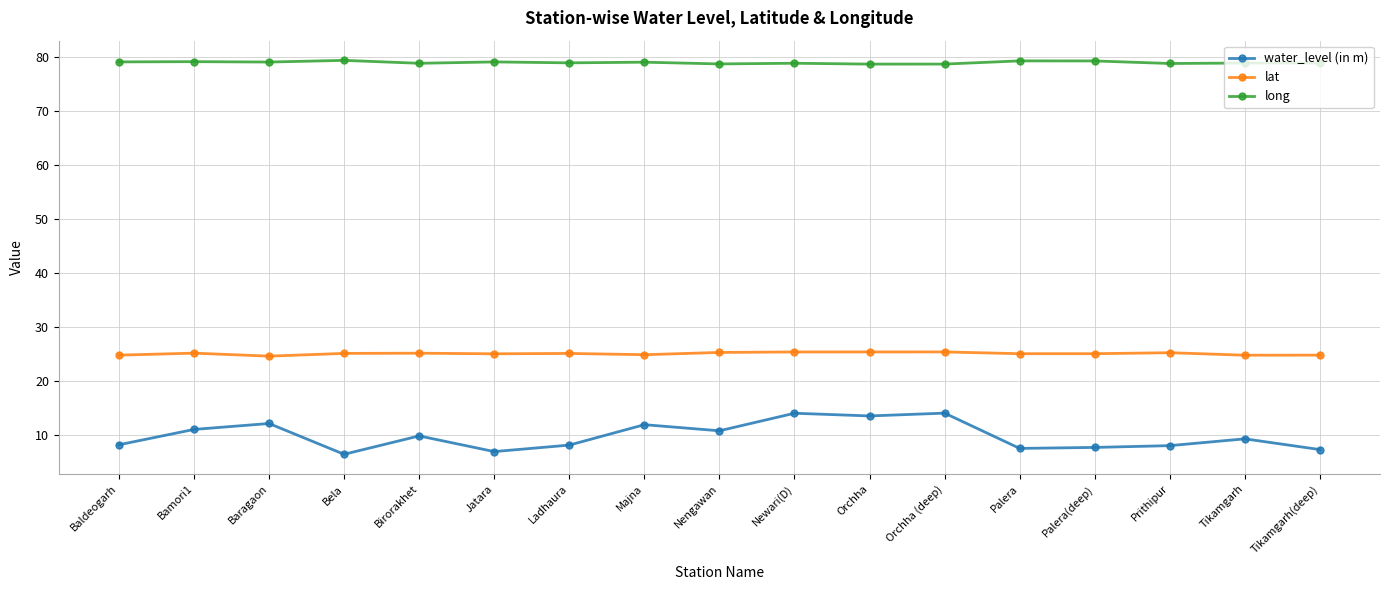

What is the minimum value shown in the chart?

6.4